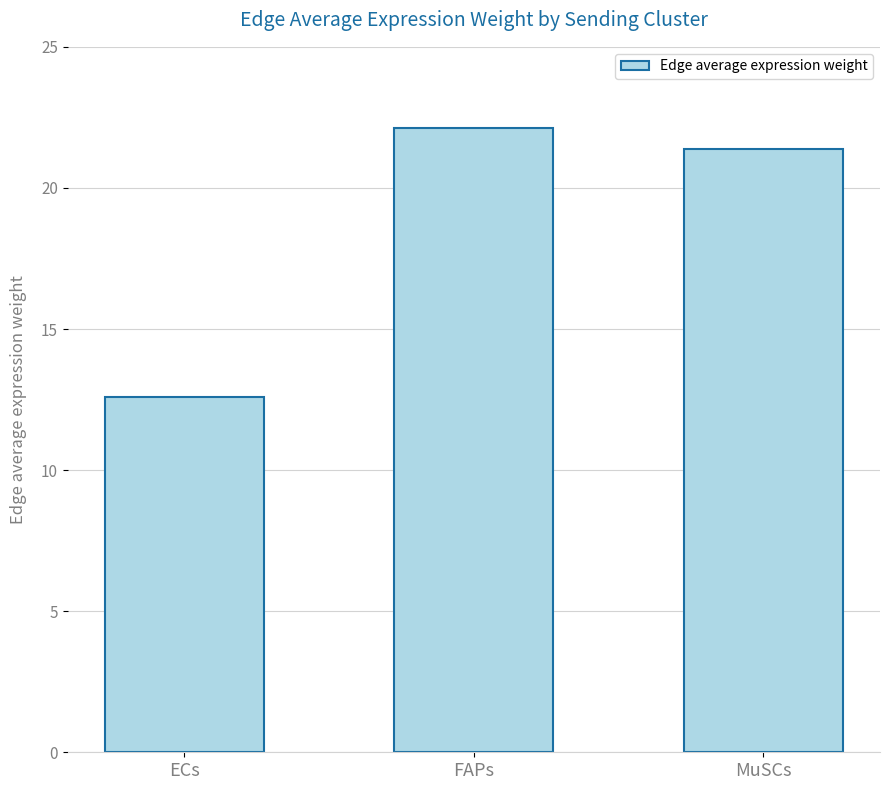

Reading left to right, what are all the values shown in this chart?

ECs=12.6	FAPs=22.1	MuSCs=21.4